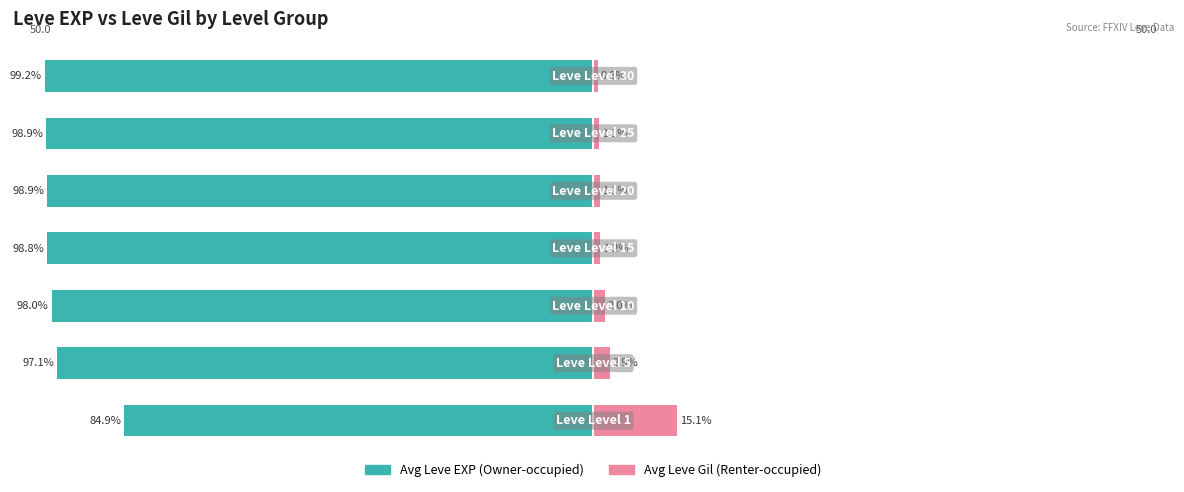

What is the sum of all Avg Leve EXP (Owner-occupied) values?

-675.8